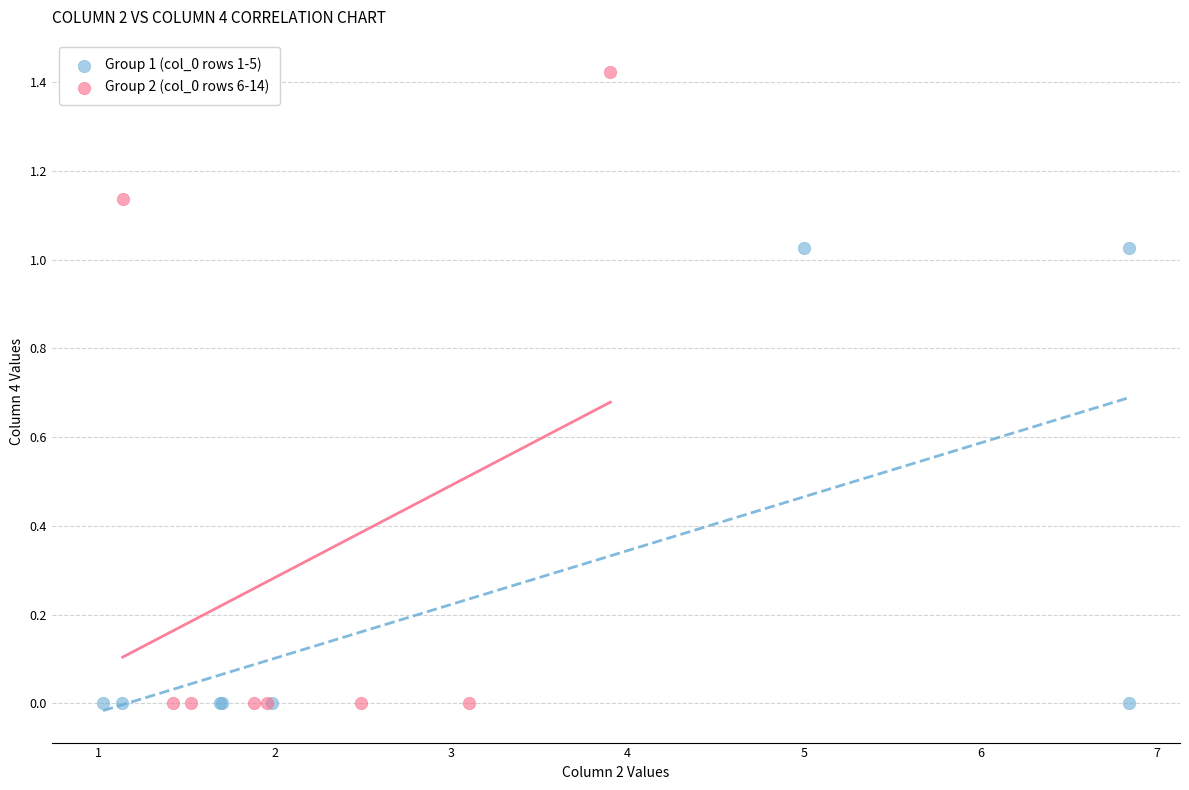

What are all the series names shown in the legend?

Group 1 (col_0 rows 1-5), Group 2 (col_0 rows 6-14)